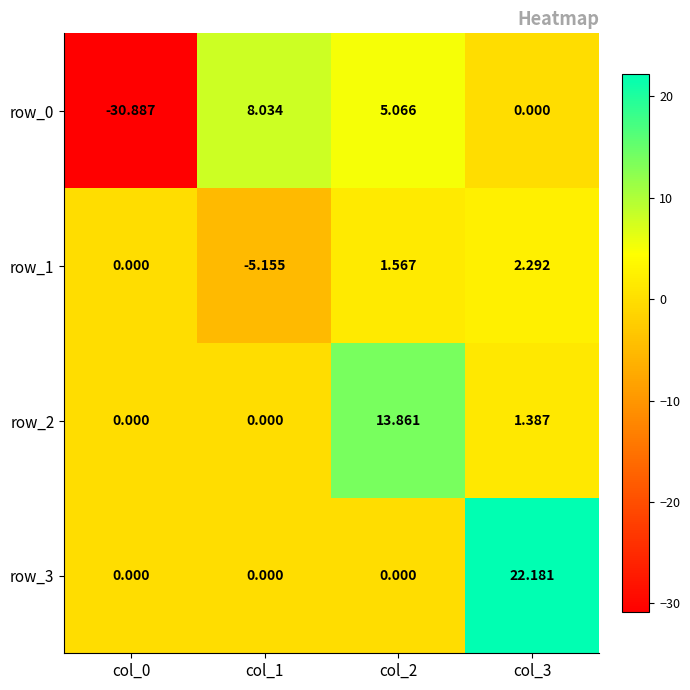

Where is row_2 nearest to the value 6?

col_3